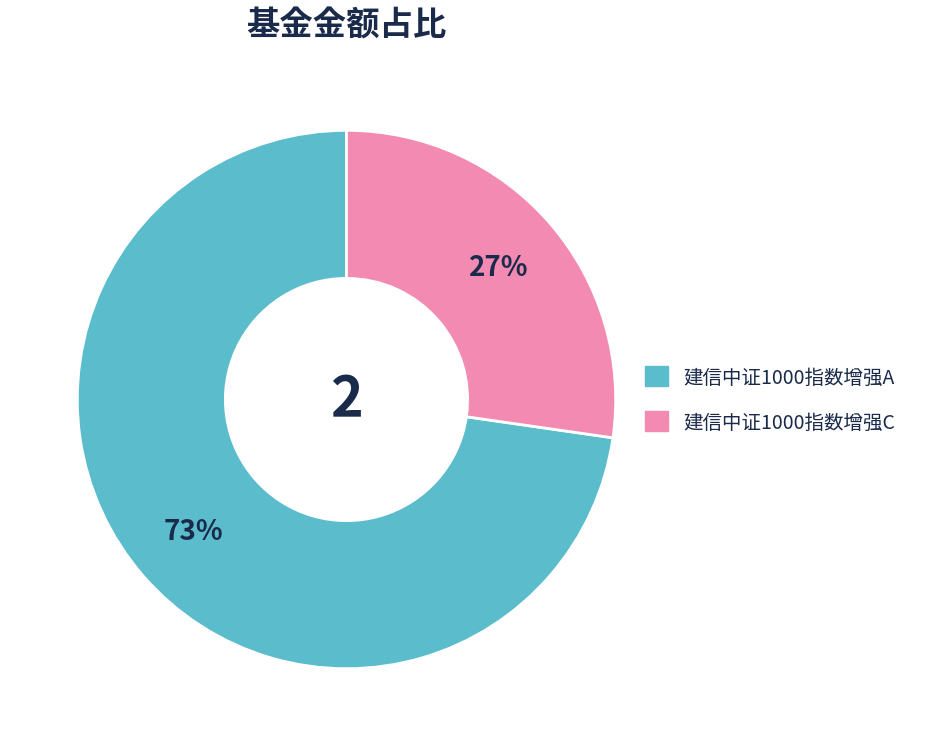

Does any single category account for the majority?

Yes